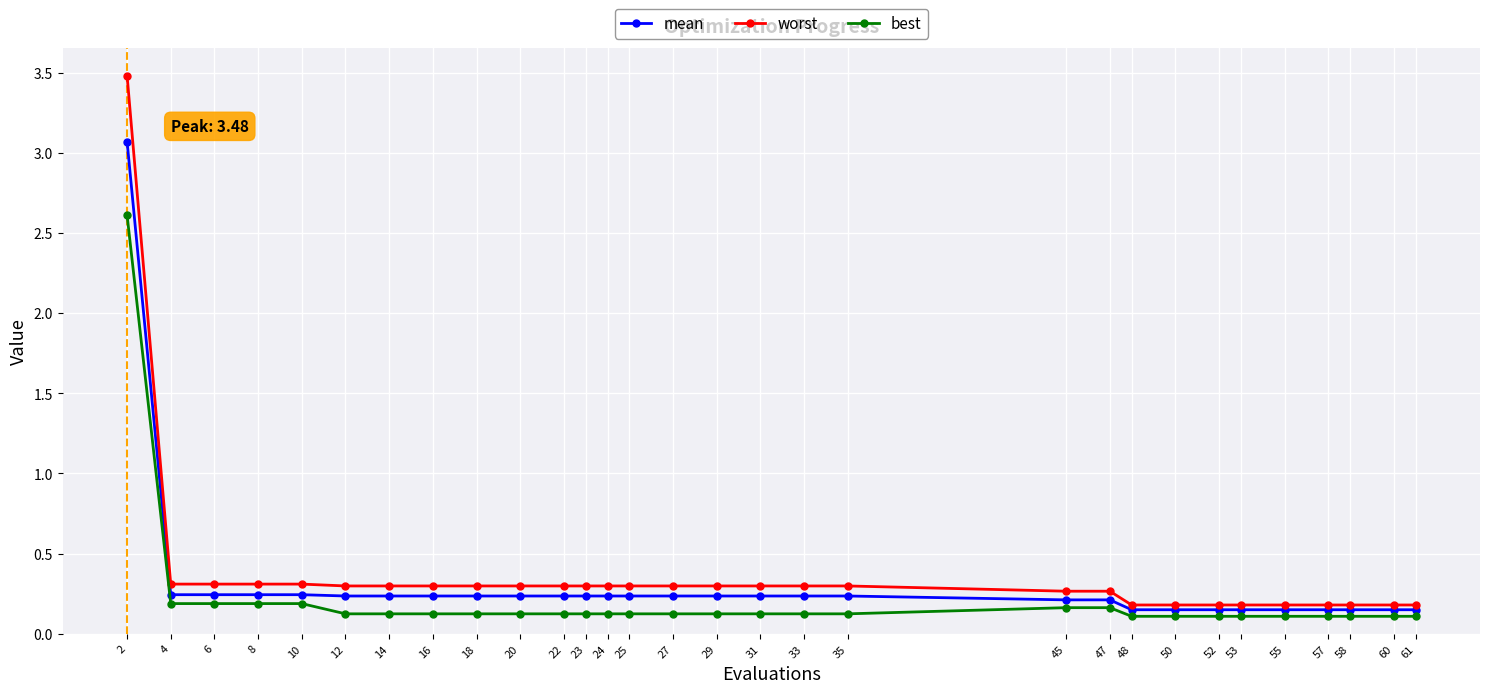

Read the best value at 58.

0.1